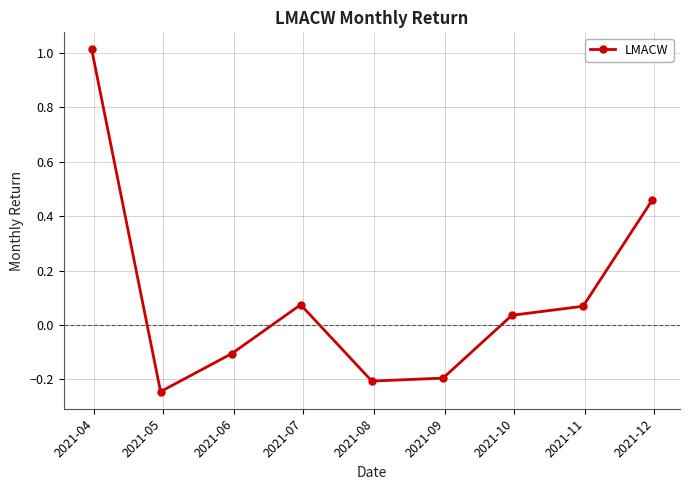

How many points are higher than both their immediate neighbors (excluding endpoints)?

1